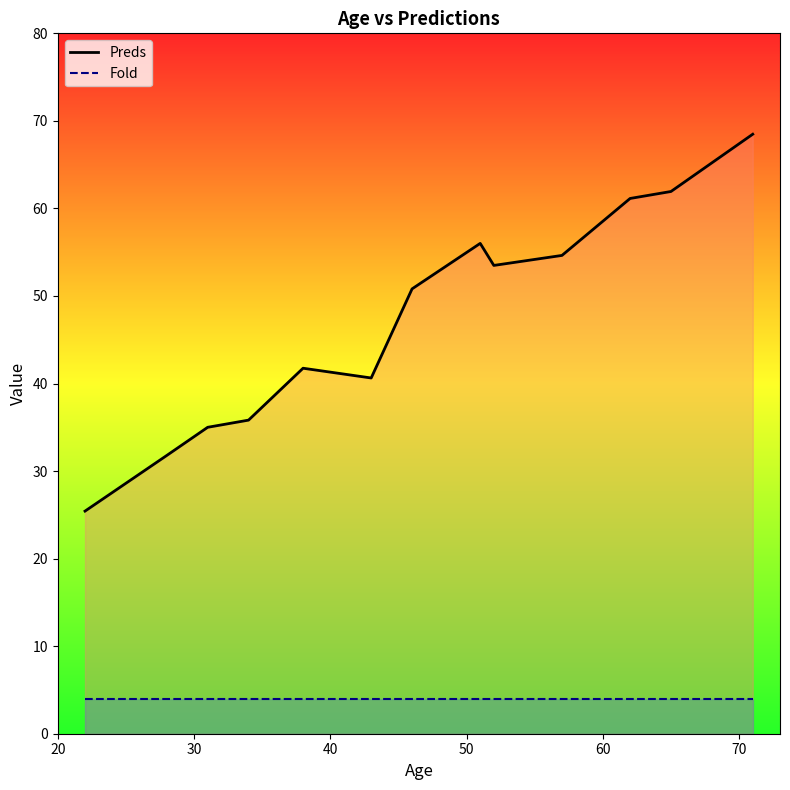

At how many categories does at least one series exceed 64?

1